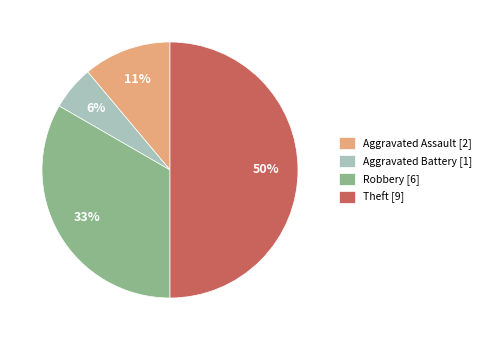

Rank the categories by value from lowest to highest.

Aggravated Battery, Aggravated Assault, Robbery, Theft